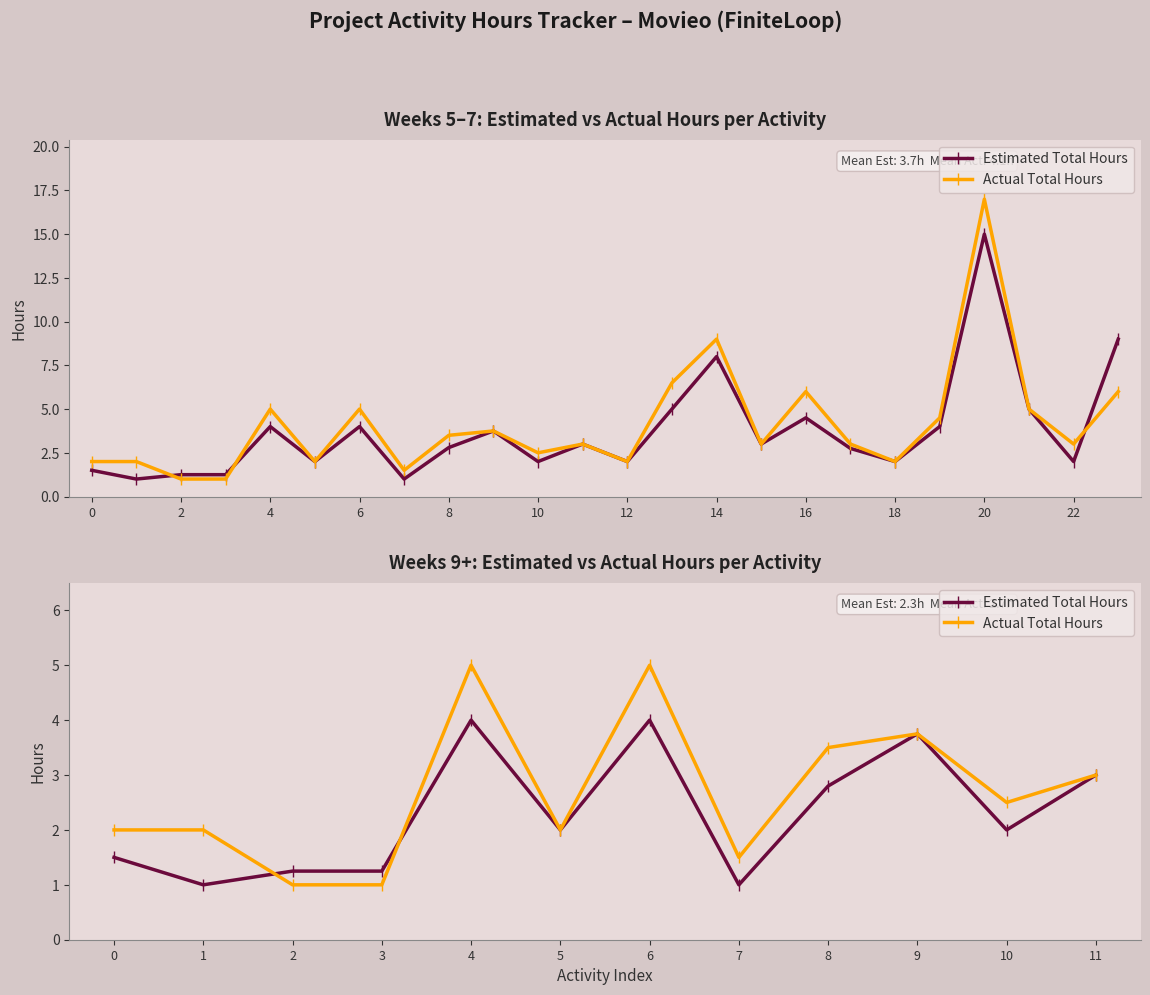

What are all the series names shown in the legend?

Estimated Total Hours, Actual Total Hours